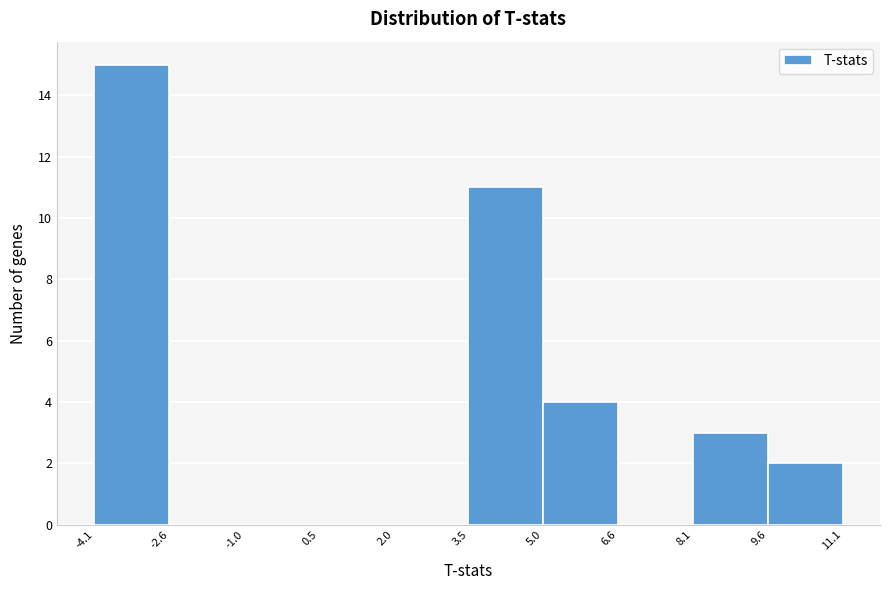

How tall is the bar that spans 9.6 to 11.1 on the x-axis? The values are not printed on the chart, so give them approximately, as read against the axis.

2